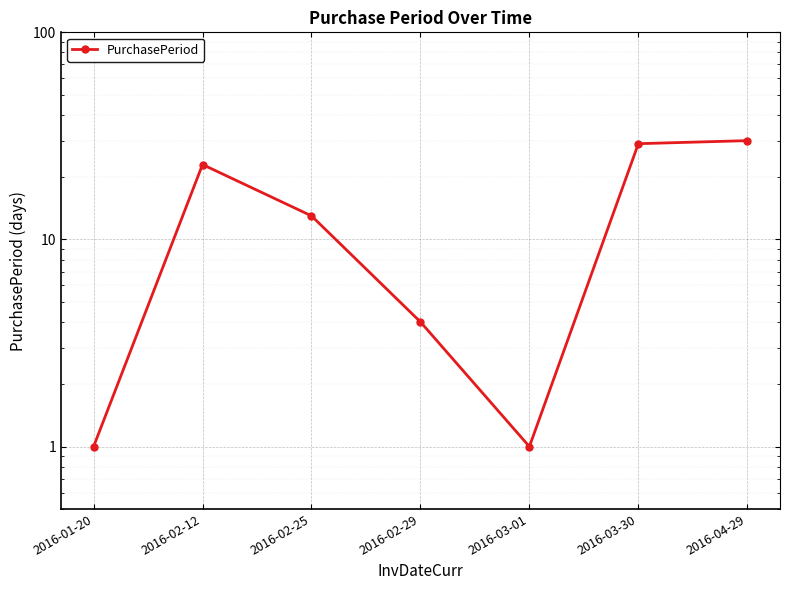

What position from the right is 2016-01-20?

7